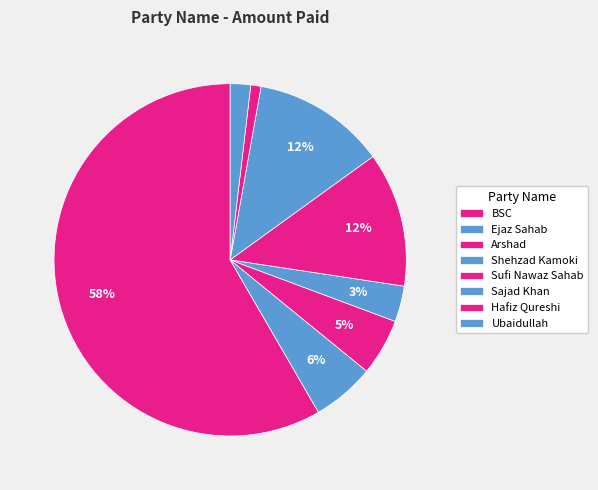

Which slice is the largest?

BSC